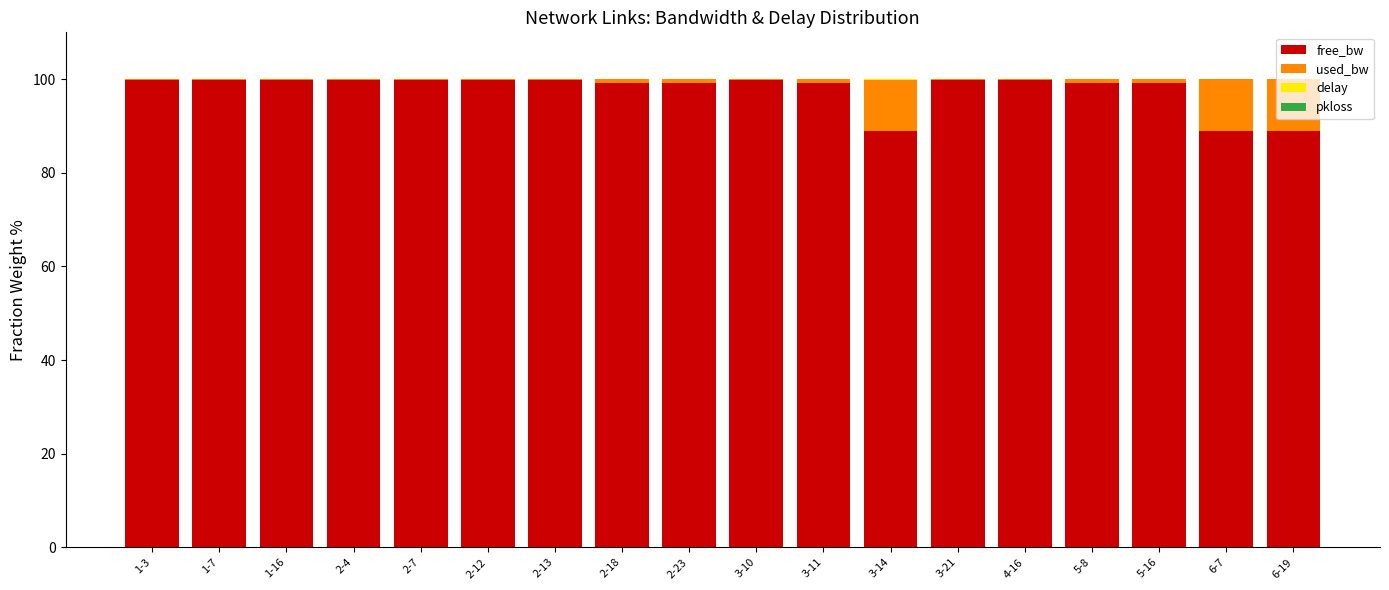

Are the bars grouped side by side (vs. stacked)?

No